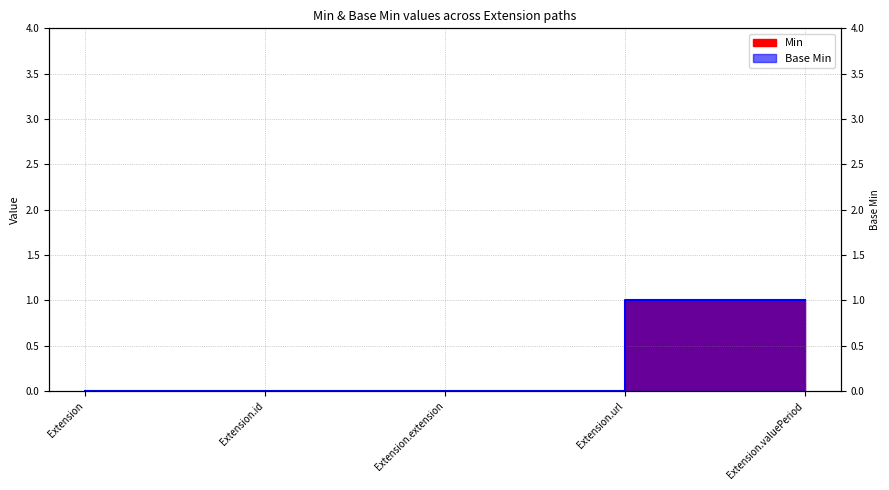

How many values in the Min series exceed 0?

2